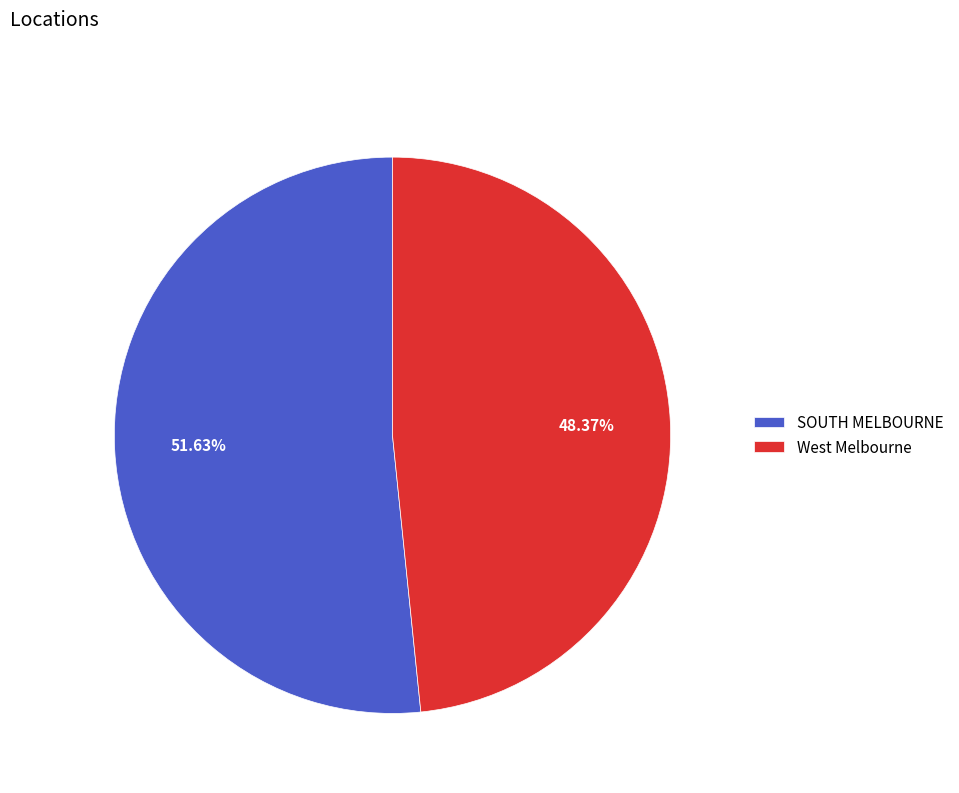

Which slice is the largest?

SOUTH MELBOURNE